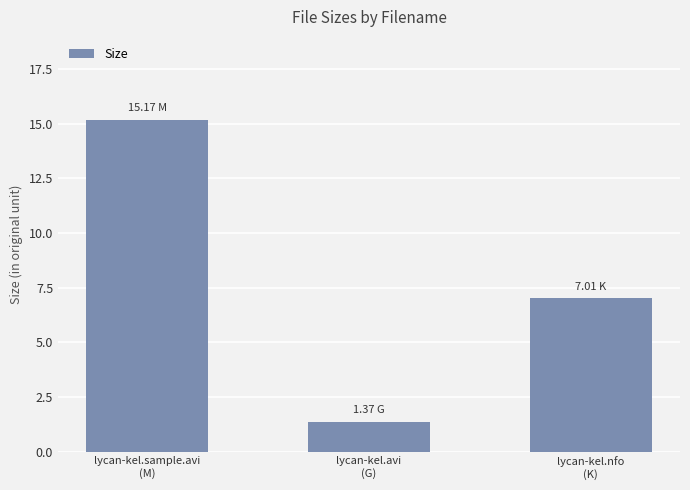

Which label corresponds to the smallest value in the chart?

lycan-kel.avi
(G)